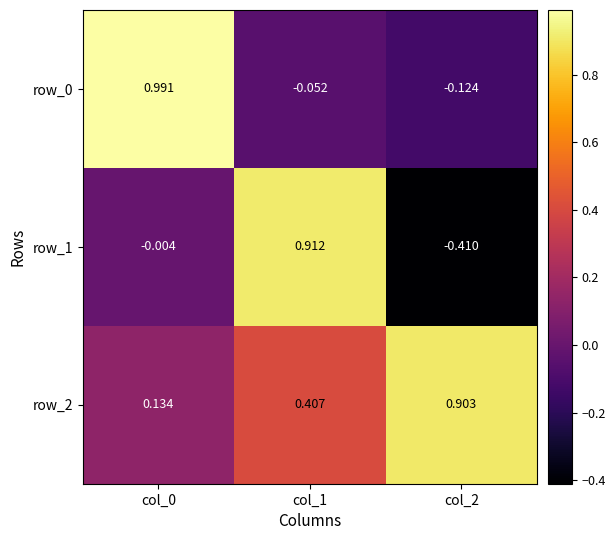

How many categories are shown in the chart?

3